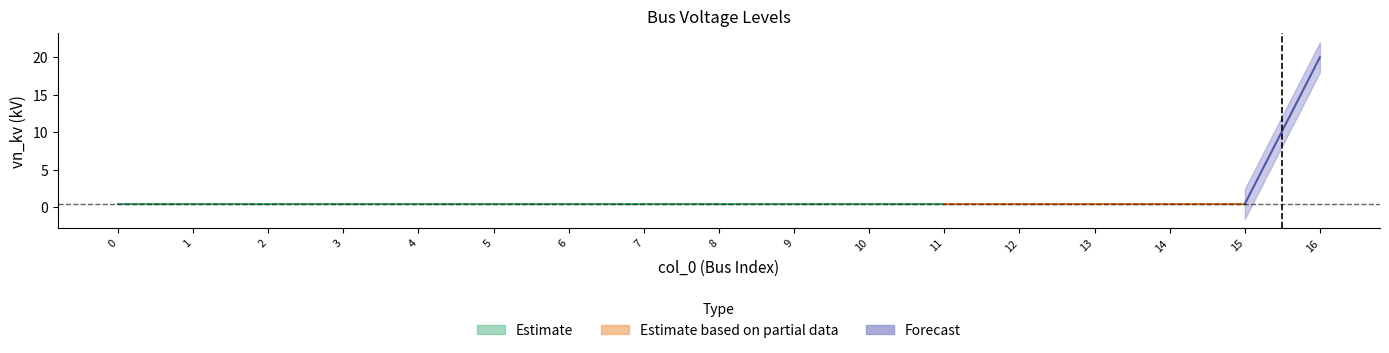

True or false: the data shows 0.6 at 4.

False